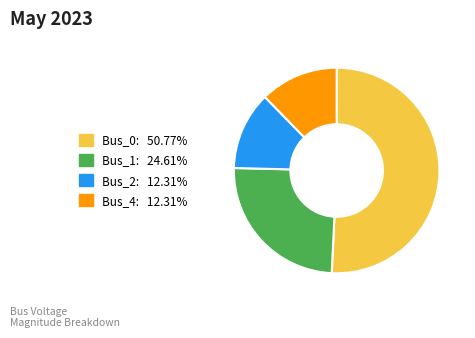

Does Bus_0 account for over 50% of the chart?

Yes